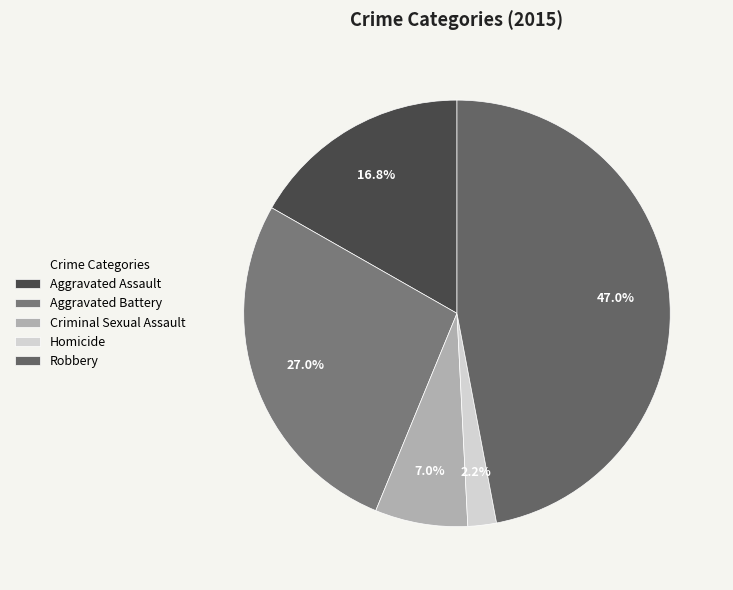

True or false: Aggravated Battery accounts for 21% of the total.

False